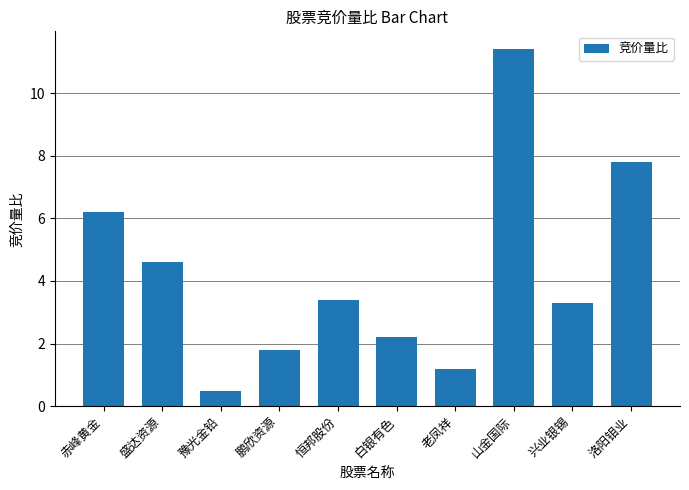

How many bars are there in total?

10